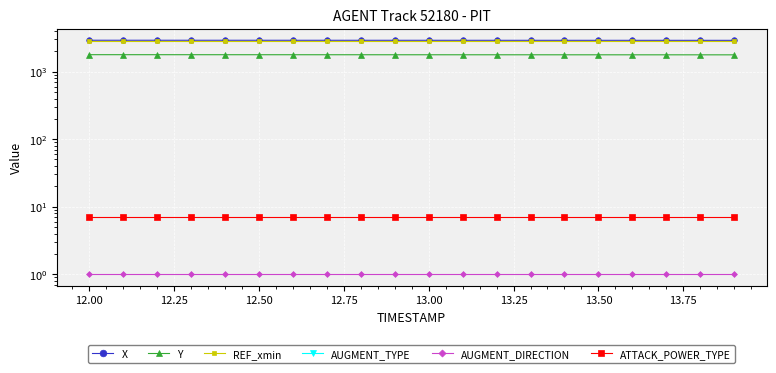

True or false: REF_xmin and Y intersect in this chart.

False